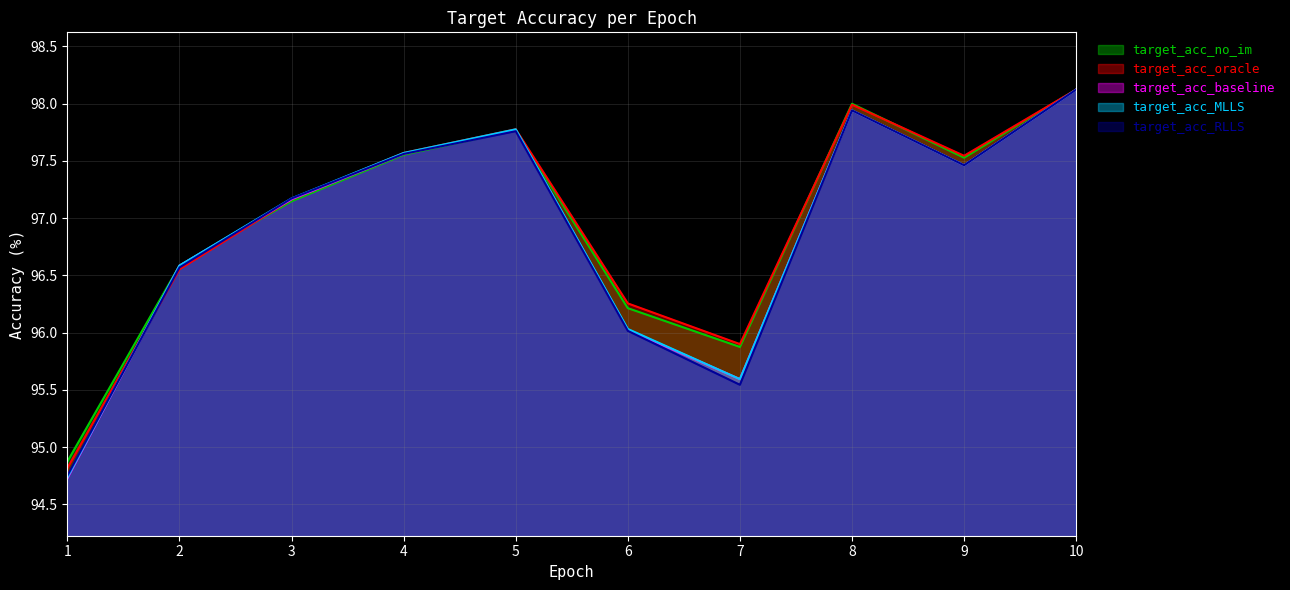

What is the value of the target_acc_baseline point at the 2nd from the left?

96.6